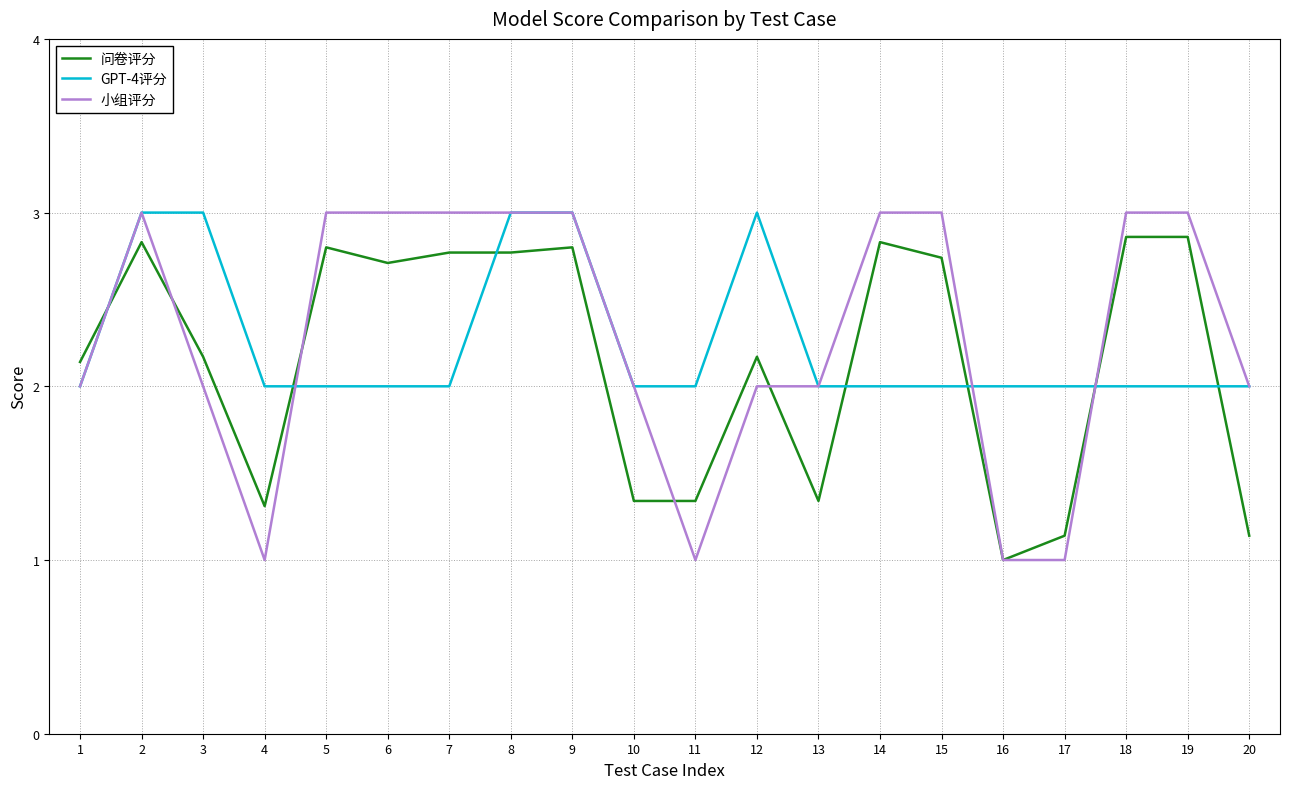

What is the highest value of the 小组评分 series?

3.0